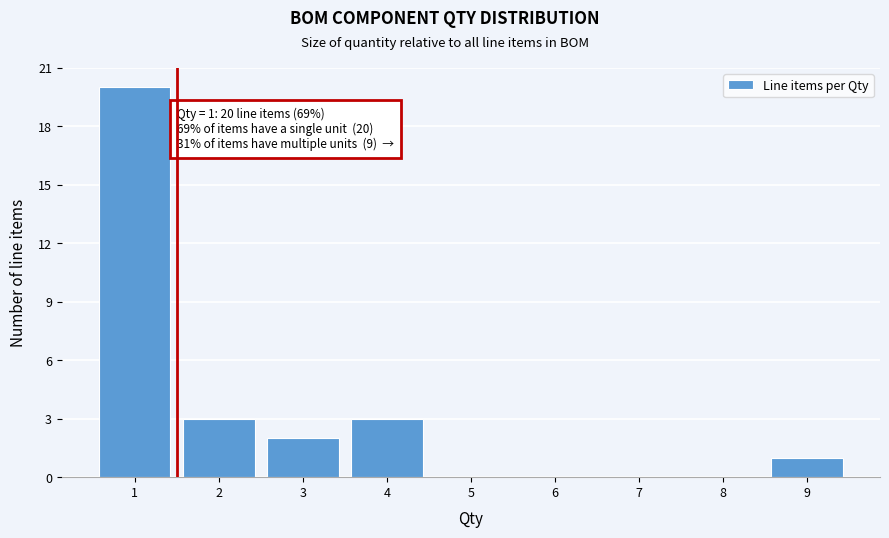

Over which range of the x-axis is the bar tallest?

0.5 to 1.5